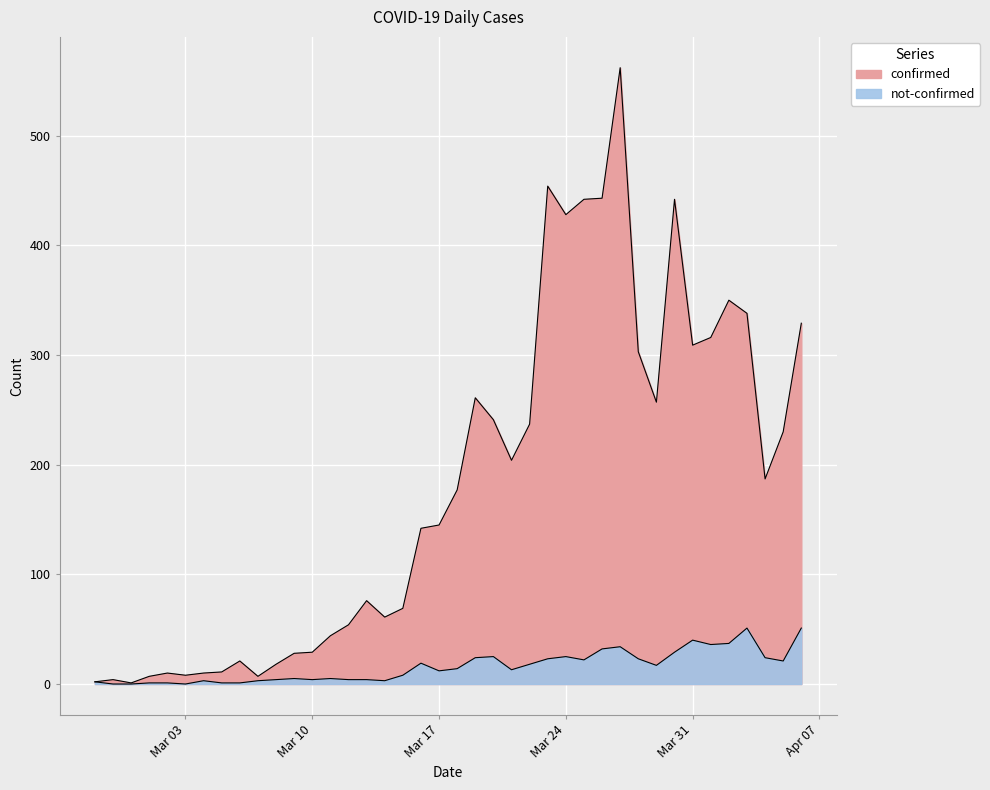

What is the minimum value for confirmed?

1